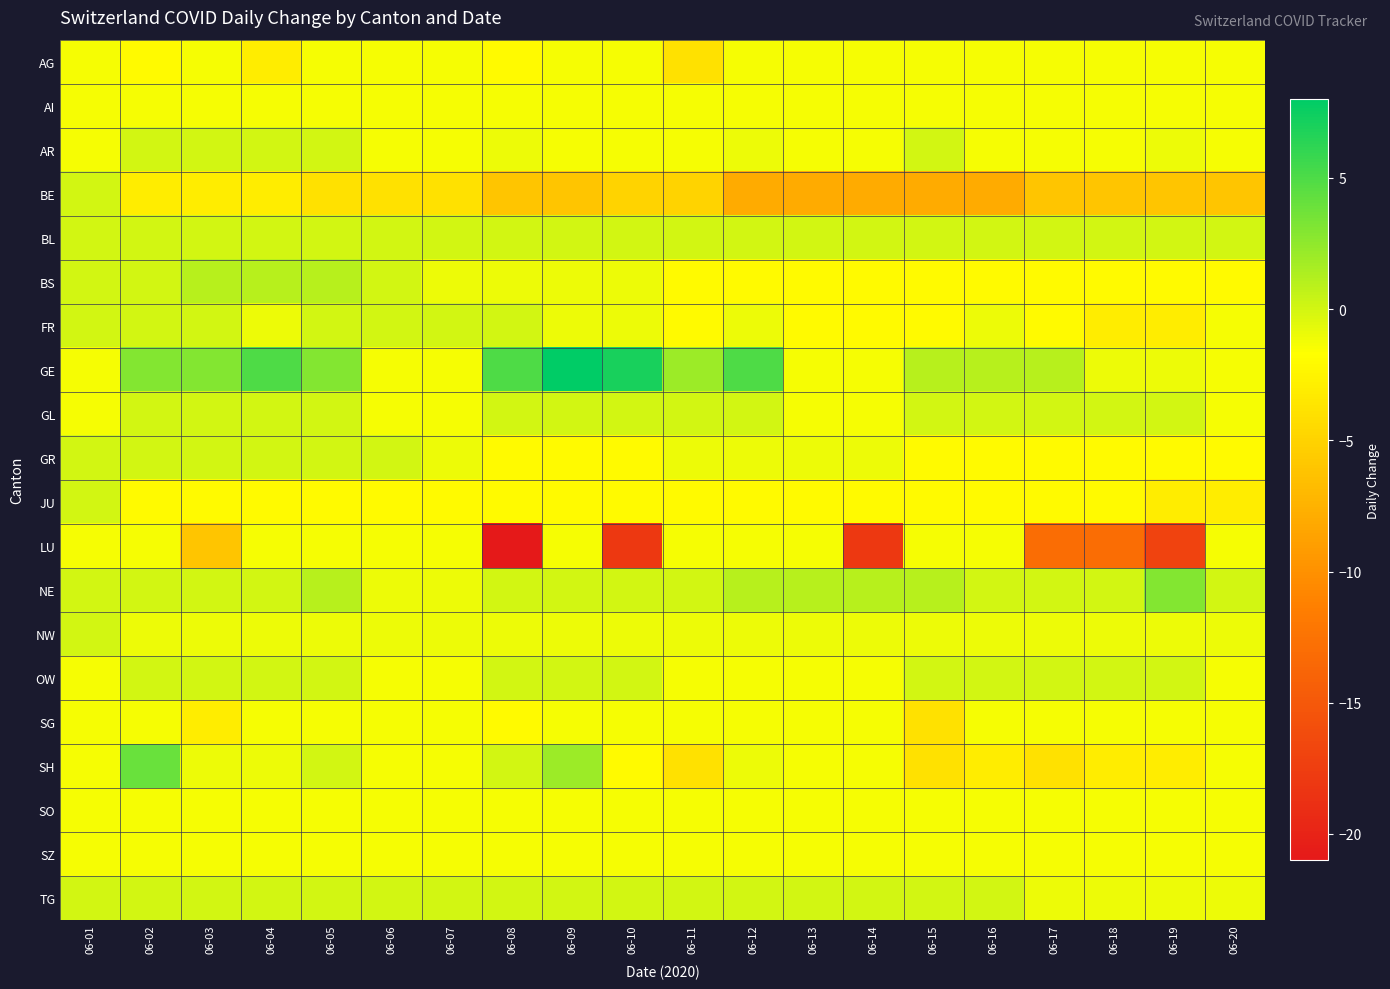

Which series has the widest spread of values?

LU